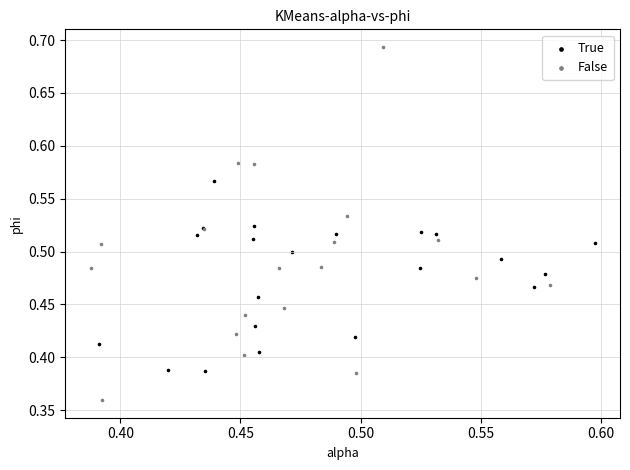

Which series reaches the maximum Y coordinate?

False